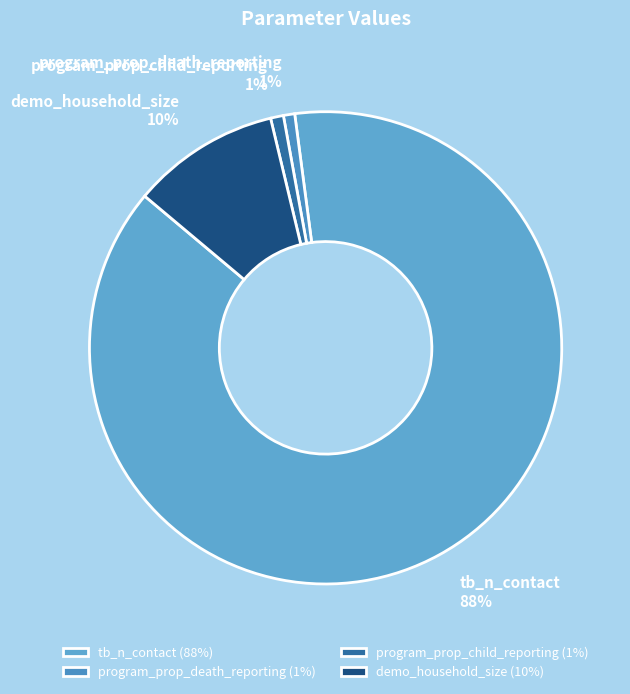

Does program_prop_child_reporting represent more than half of the total?

No